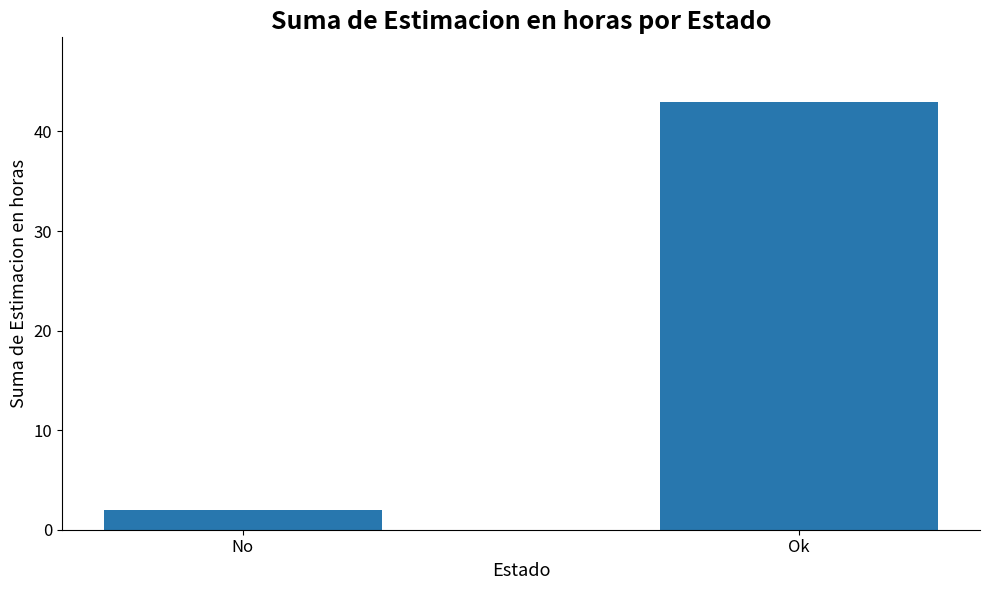

The value at No is 2. True or false?

True